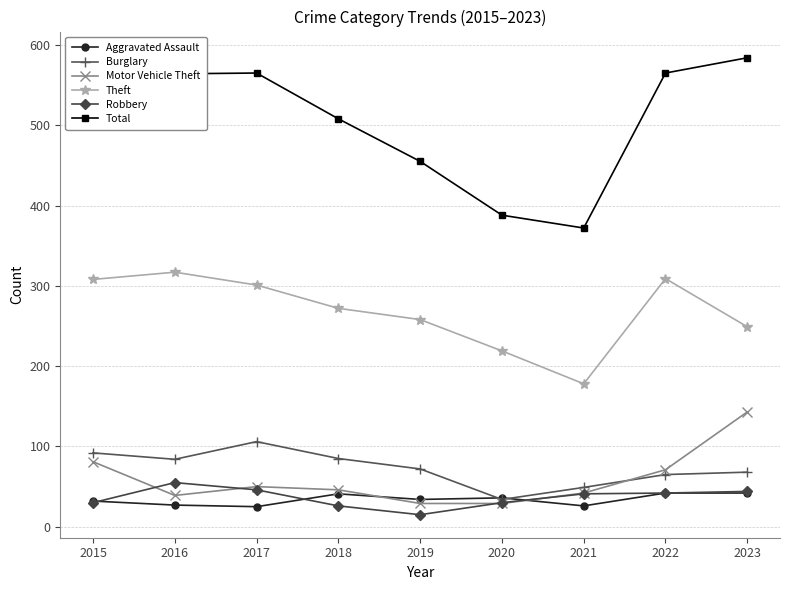

What is the sum of all Theft values?

2411